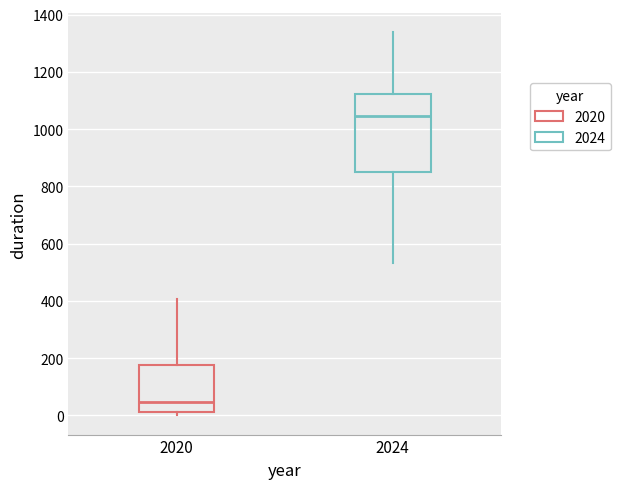

Which box's median line is the lowest?

2020